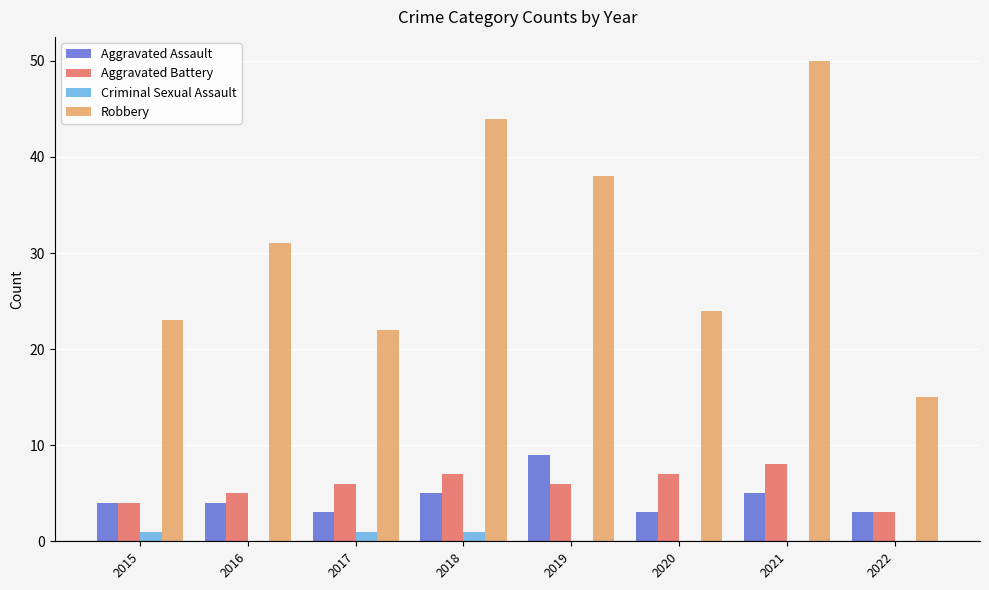

What is the greatest value displayed?

50